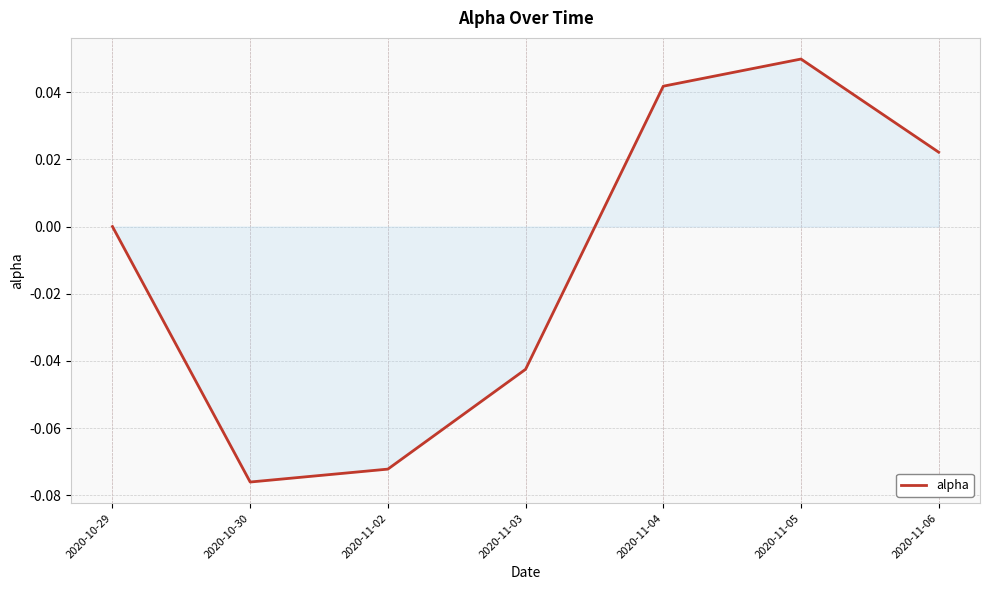

How many interior local valleys (lower than both neighbors) does the data have?

1